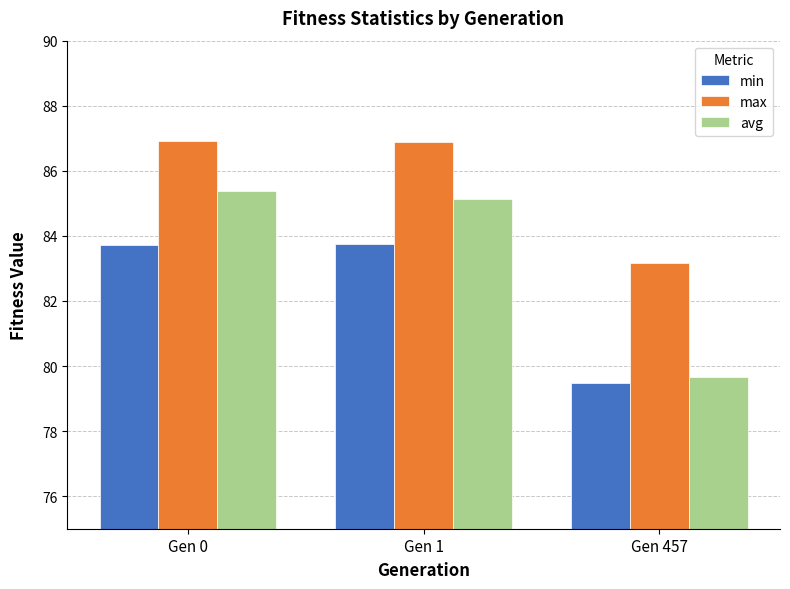

True or false: max has a value of 83.2 at Gen 457.

True